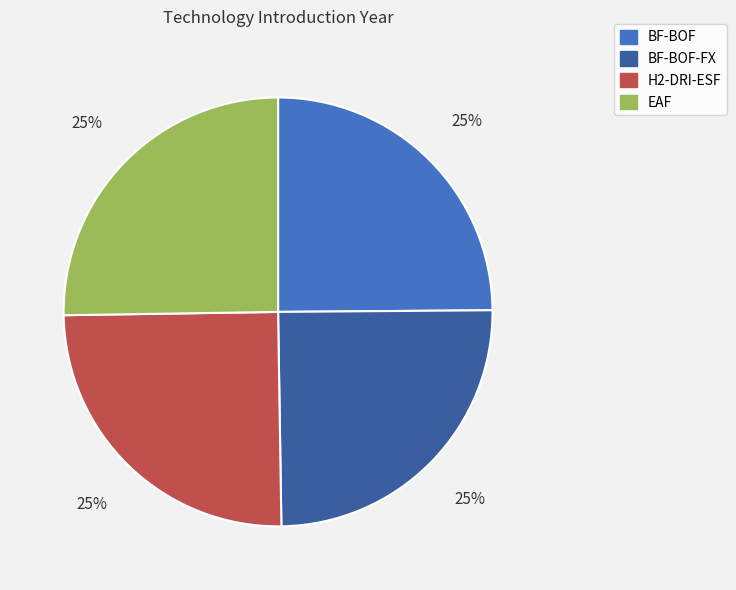

Does BF-BOF-FX account for over 50% of the chart?

No